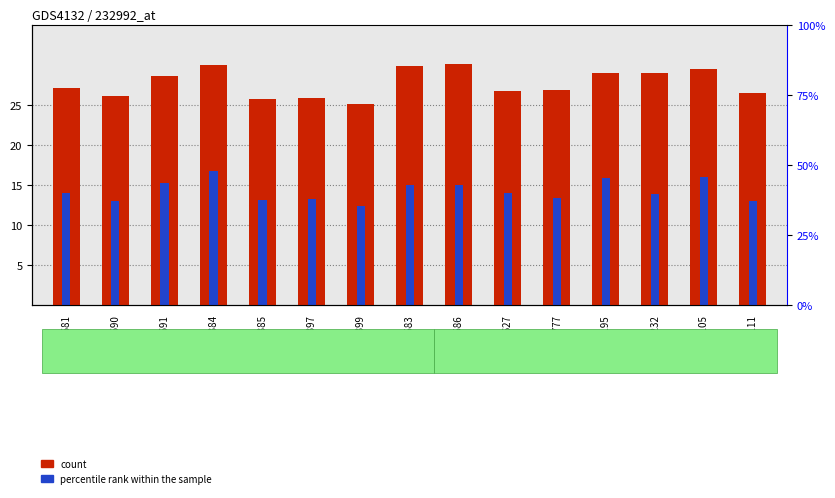

Are the bars horizontal?

No